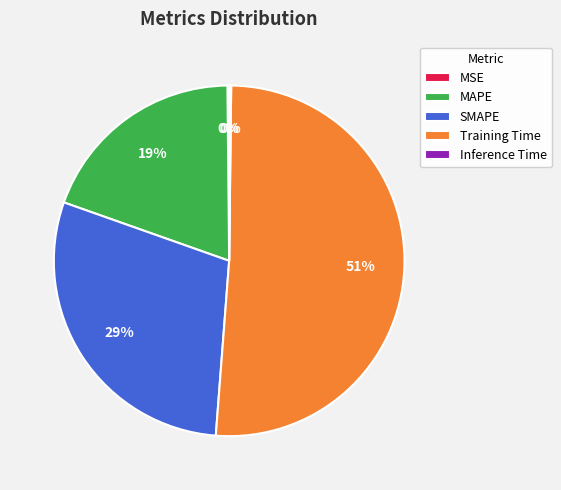

Which category accounts for the majority?

Training Time